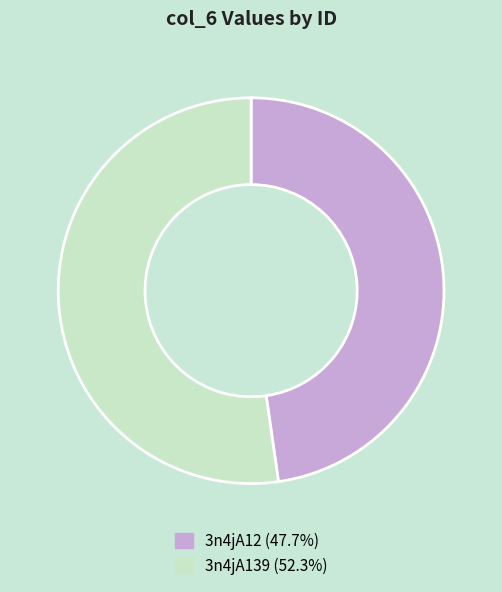

Combined, do 3n4jA12 (47.7%) and 3n4jA139 (52.3%) account for over 50%?

Yes